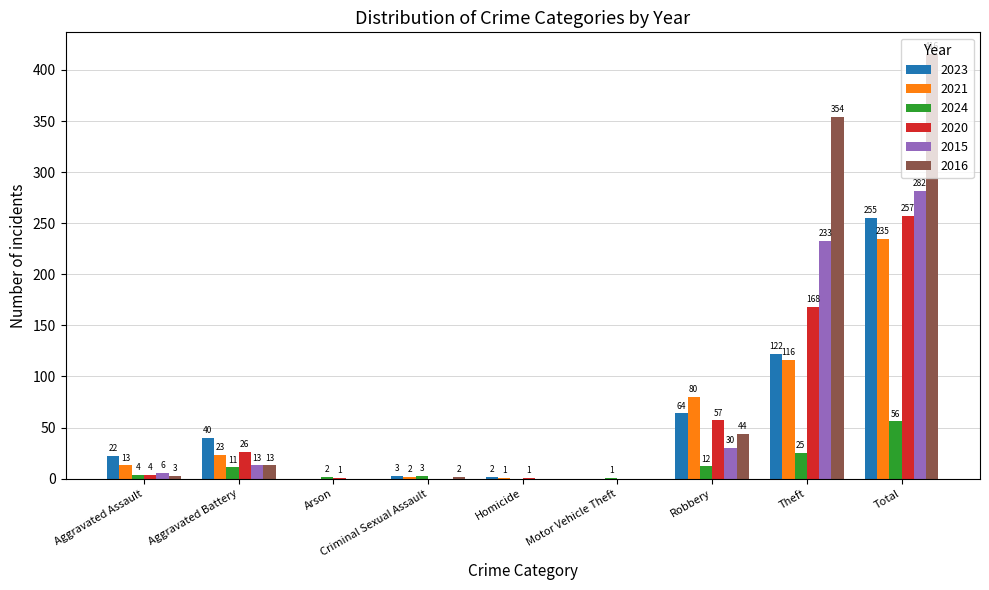

What is the difference between the 2015 values at Aggravated Assault and Arson?

6